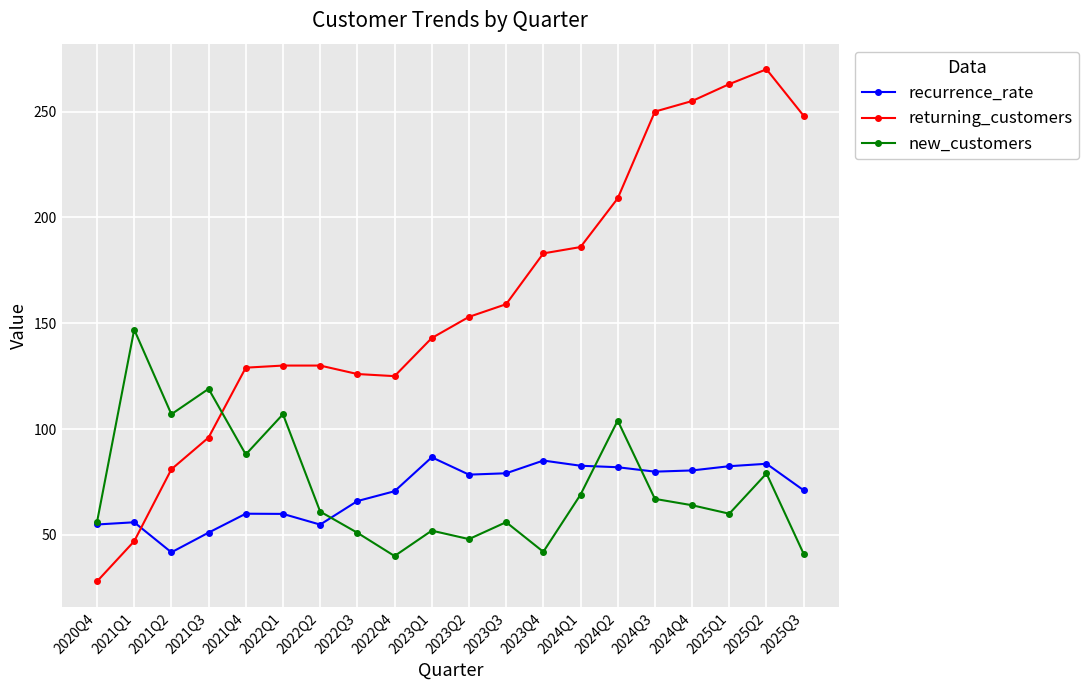

What is the sum of all recurrence_rate values?

1406.4